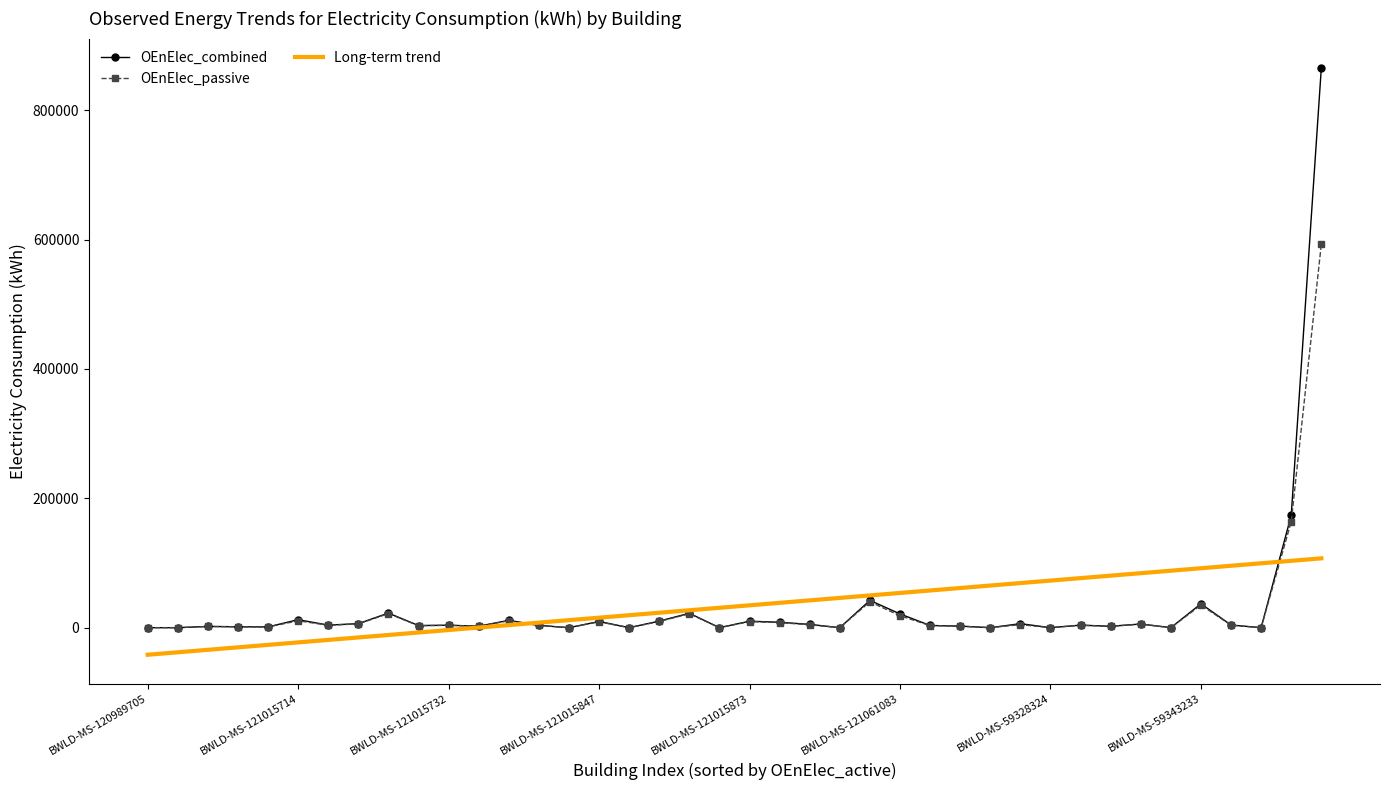

At which category does the chart reach its minimum across all series?

BWLD-MS-120989705